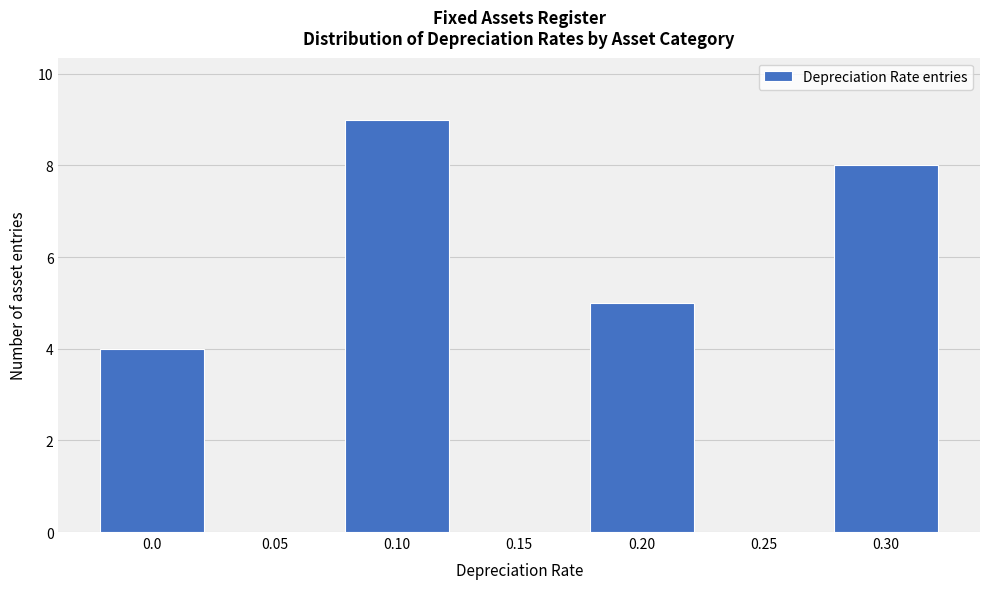

Reading left to right, what are all the values shown in this chart?

0.0=4	0.05=0	0.10=9	0.15=0	0.20=5	0.25=0	0.30=8